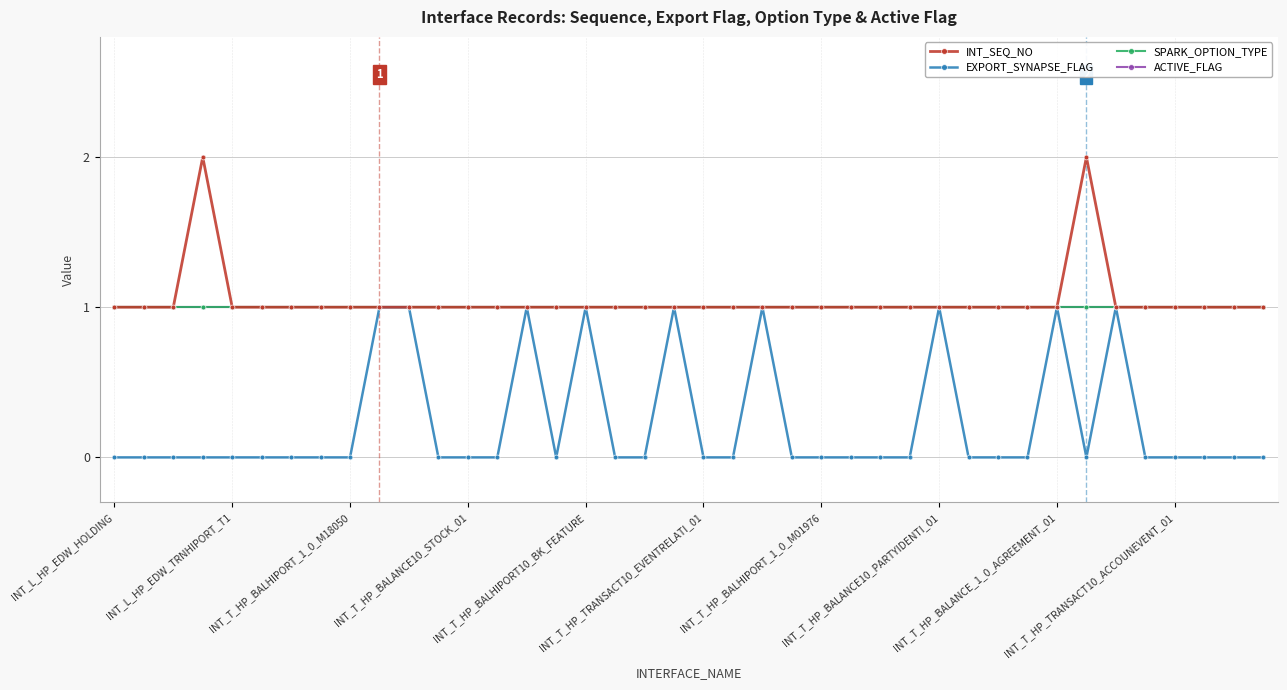

Is this an area chart (filled region under the line)?

No